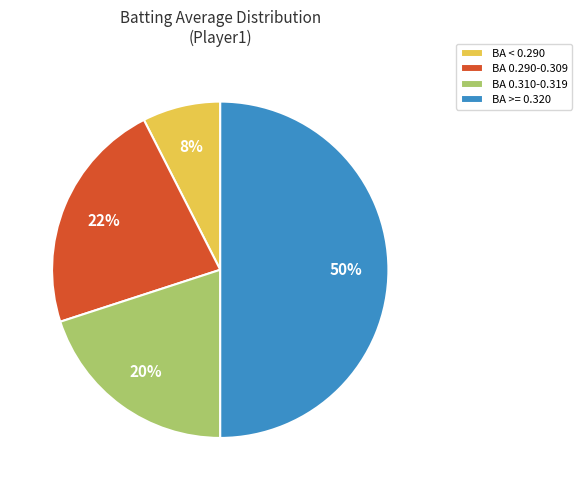

Which has a higher value, BA >= 0.320 or BA 0.290-0.309?

BA >= 0.320